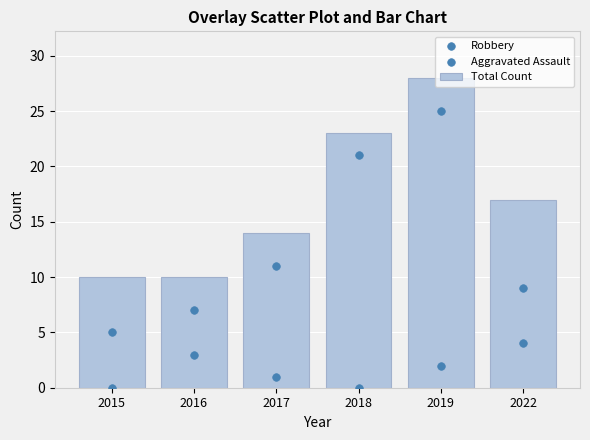

What are all the series names shown in the legend?

Total Count, Robbery, Aggravated Assault